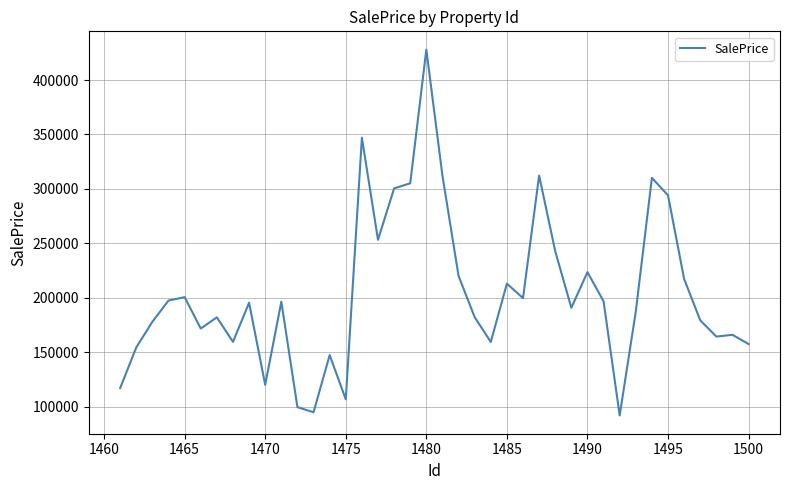

How many lines are shown in the chart?

1